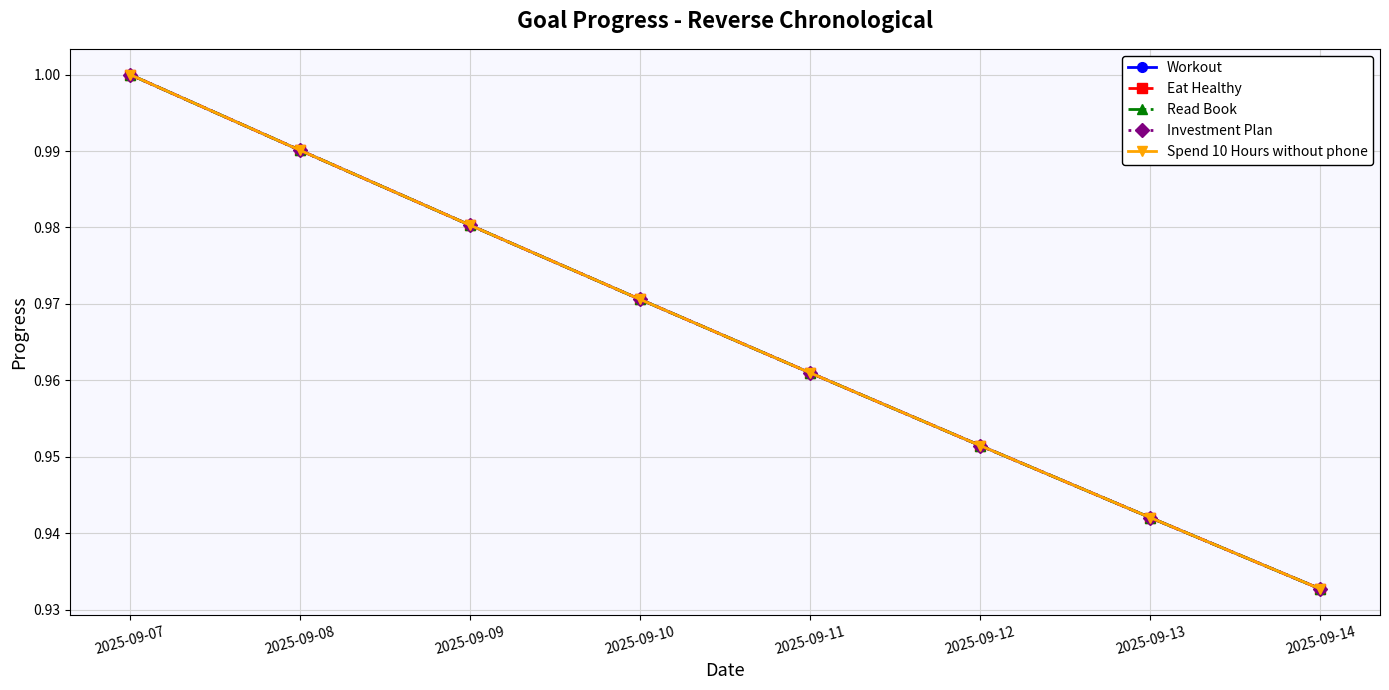

Count the Read Book values in the range 0 to 1.

8